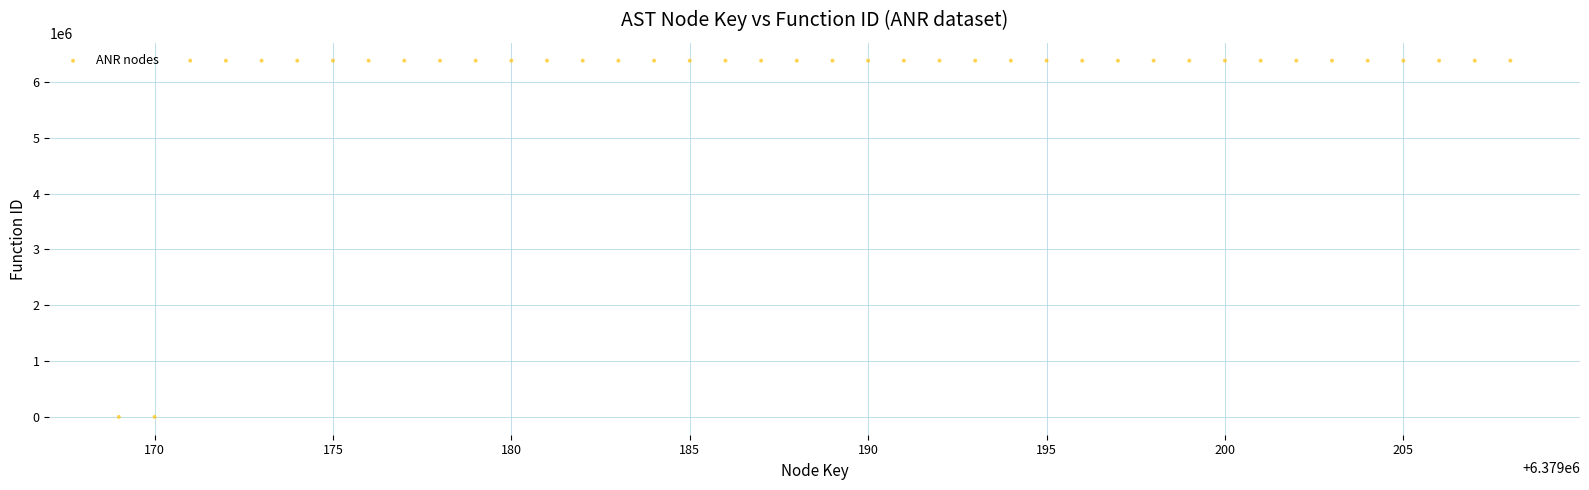

What is the range of Y values (max minus min)?

6379170